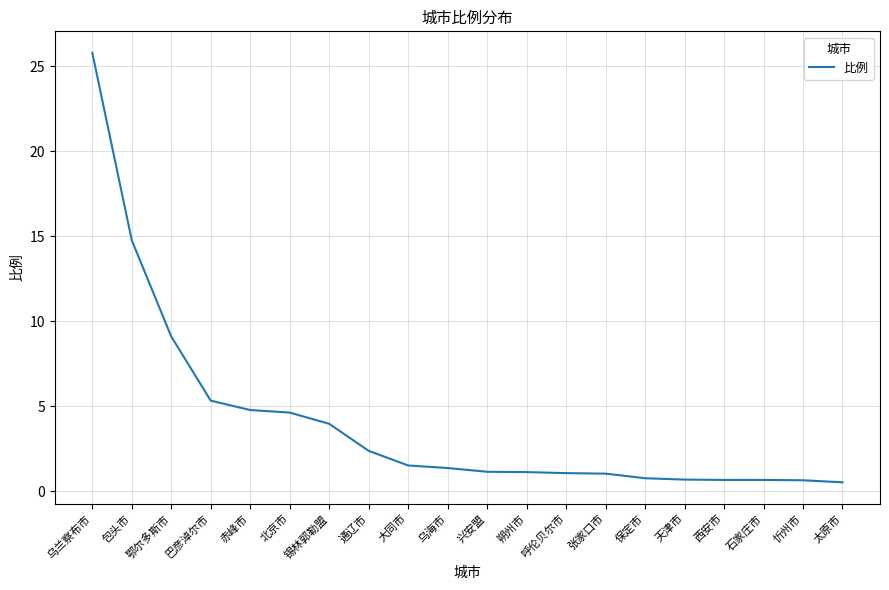

What is the difference between the values at 赤峰市 and 张家口市?

3.7